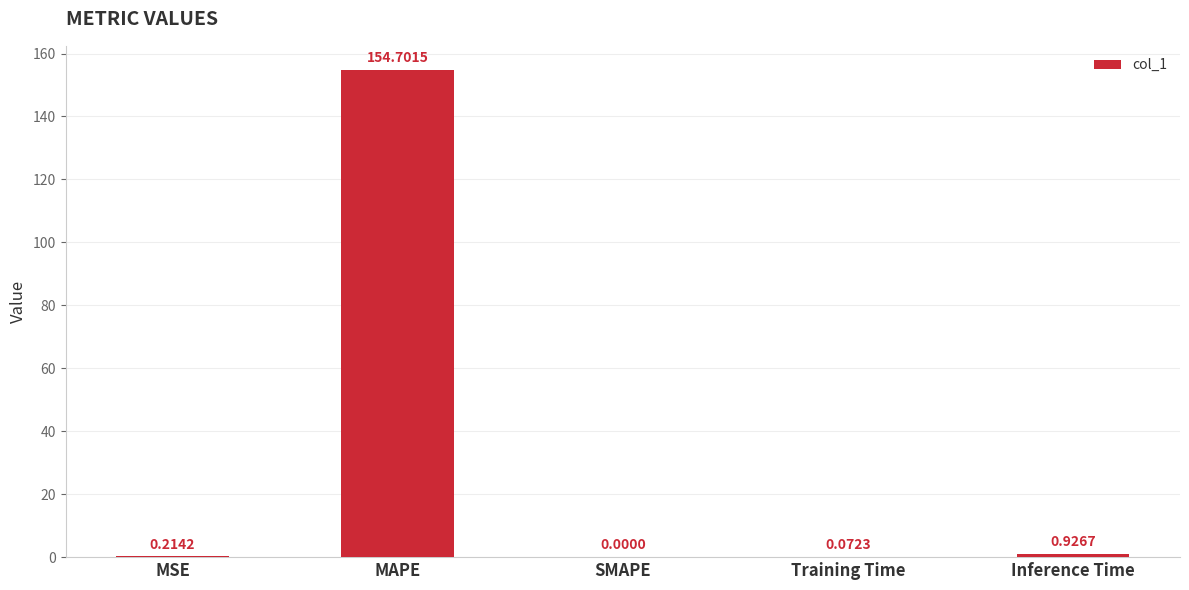

What is the sum of the values at Training Time and MSE?

0.3